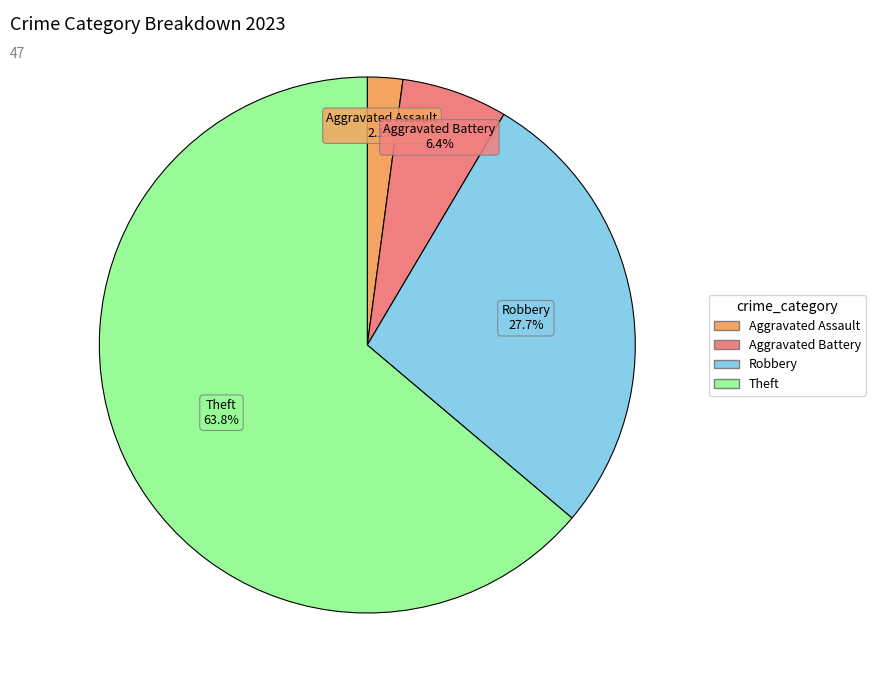

Does any single category account for the majority?

Yes